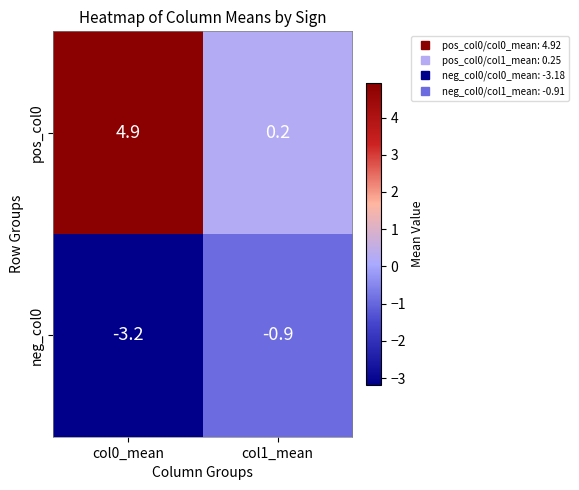

What is the difference between the pos_col0 values at col0_mean and col1_mean?

4.7